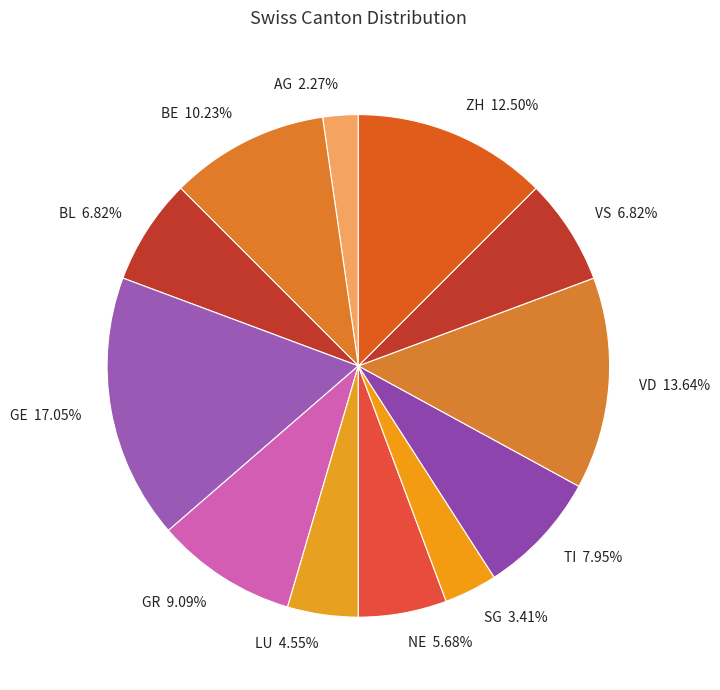

Which slice is the largest?

GE